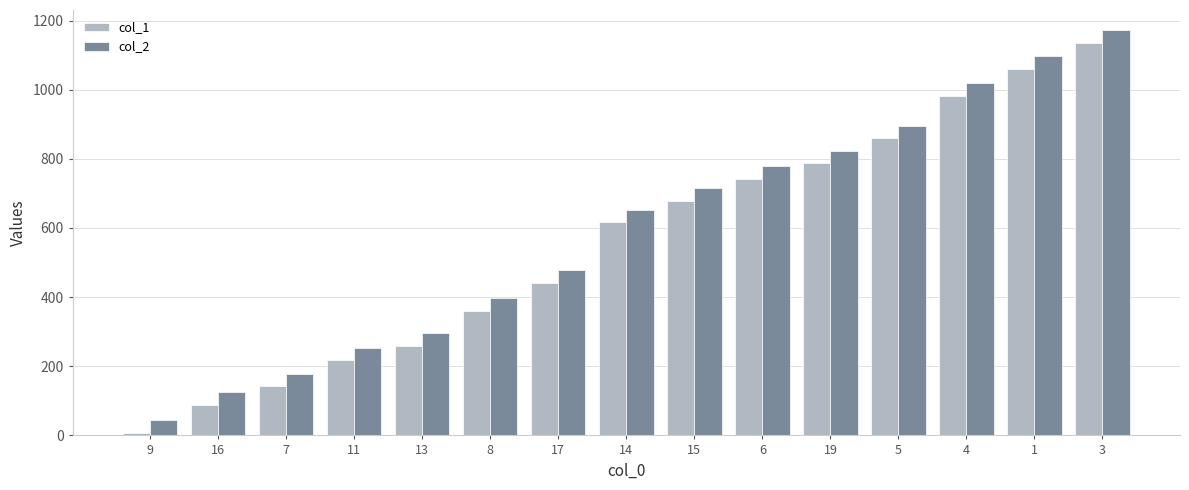

What is the label of the 7th bar from the right?

15